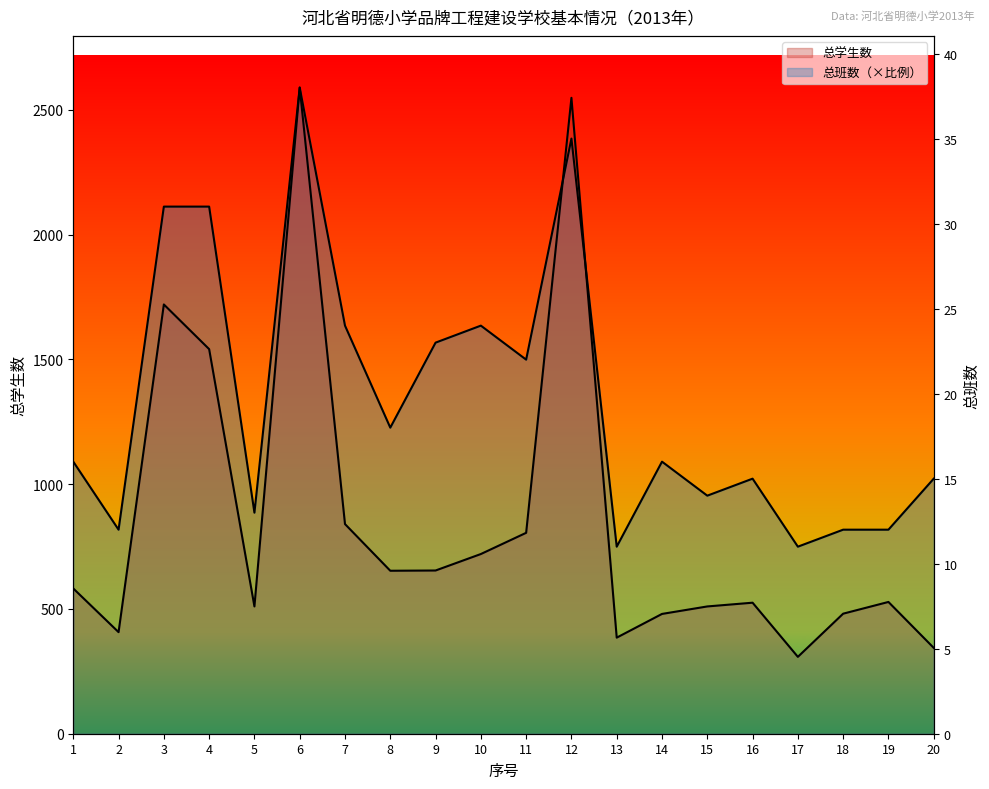

After their last crossing, which series has the higher values: 总学生数 or 总班数?

总班数